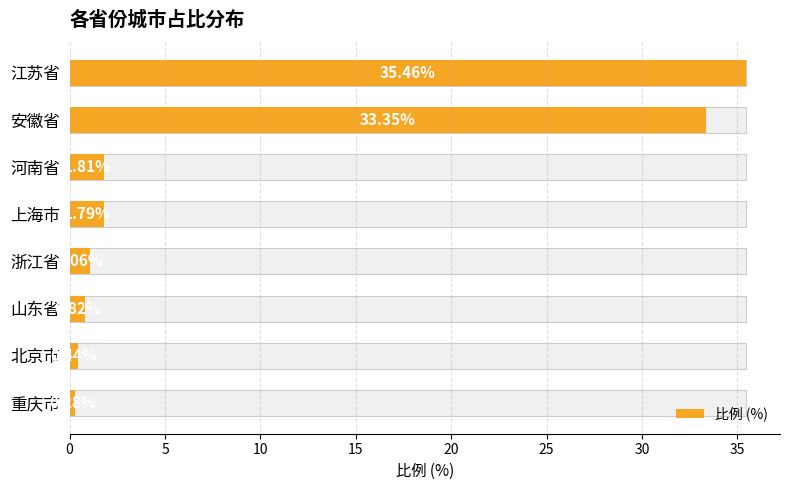

Count the number of data series in this chart.

1